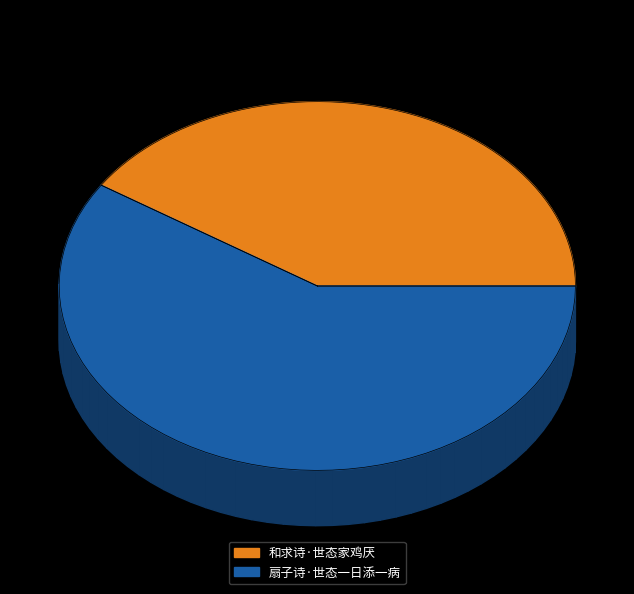

Is it true that 和求诗·世态家鸡厌 is 41% of the pie?

True